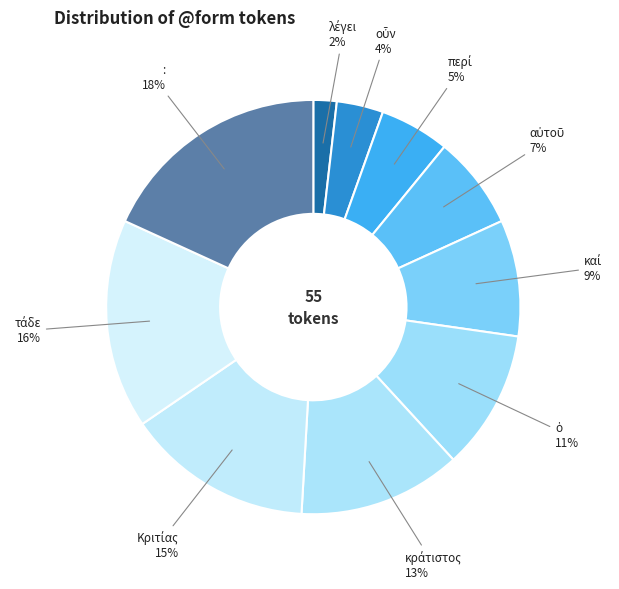

True or false: : accounts for 31% of the total.

False